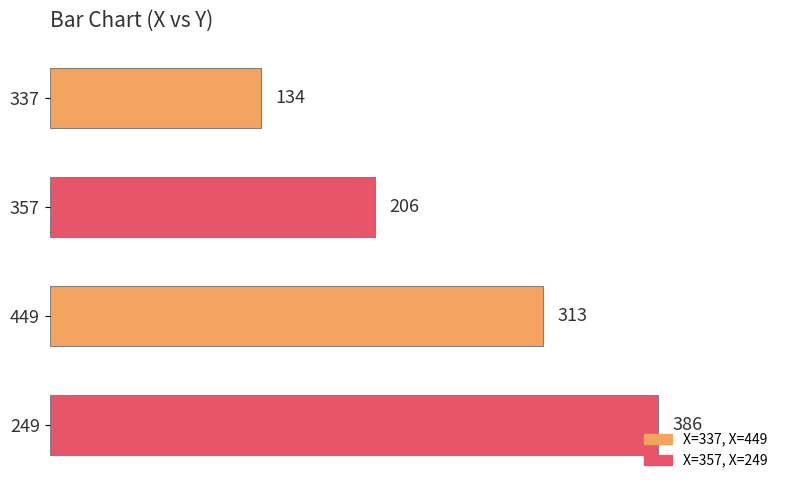

What is the difference between the maximum and second lowest values?

180